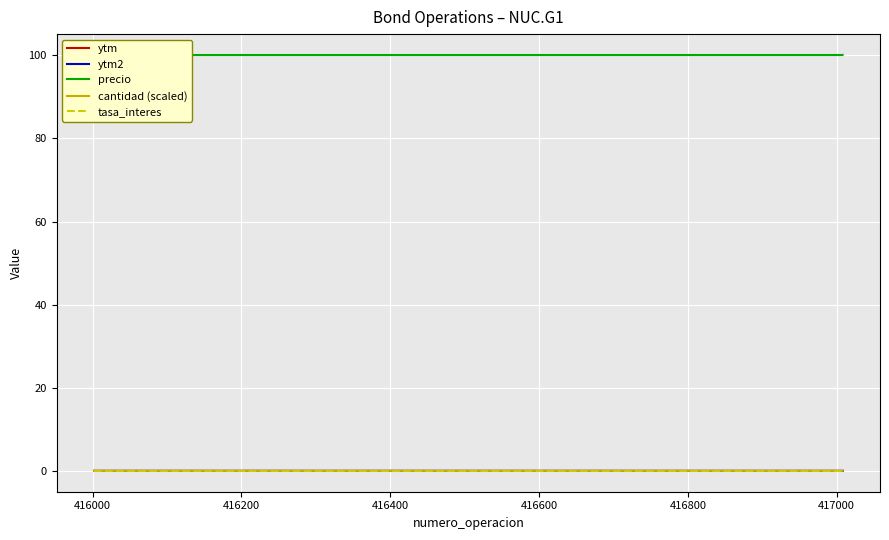

Which series has the largest total across all categories?

precio